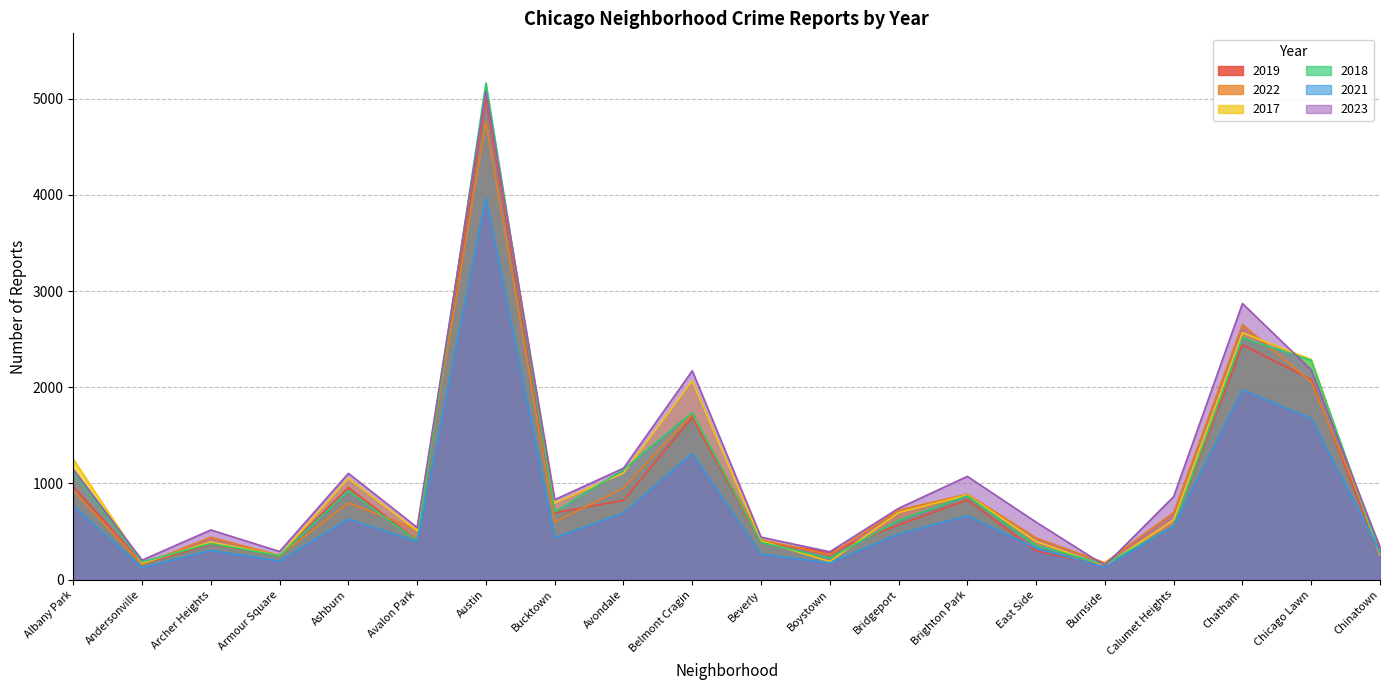

Reading left to right, list all the values displayed in this chart.

2019: 968	166	368	249	957	405	5008	694	824	1687	385	287	568	828	298	142	561	2441	2079	253
2022: 926	157	440	251	797	522	4761	599	953	1720	414	258	722	888	433	175	698	2651	2055	338
2017: 1252	171	391	250	1053	508	5096	795	1107	2066	403	188	697	879	397	145	620	2566	2288	253
2018: 1117	184	374	248	924	401	5163	704	1142	1737	386	224	616	870	354	160	554	2513	2280	273
2021: 767	123	303	193	630	395	3970	435	692	1313	264	173	474	664	326	130	559	1974	1675	293
2023: 1145	202	516	292	1105	542	5080	831	1158	2171	441	289	741	1073	597	146	863	2870	2180	335